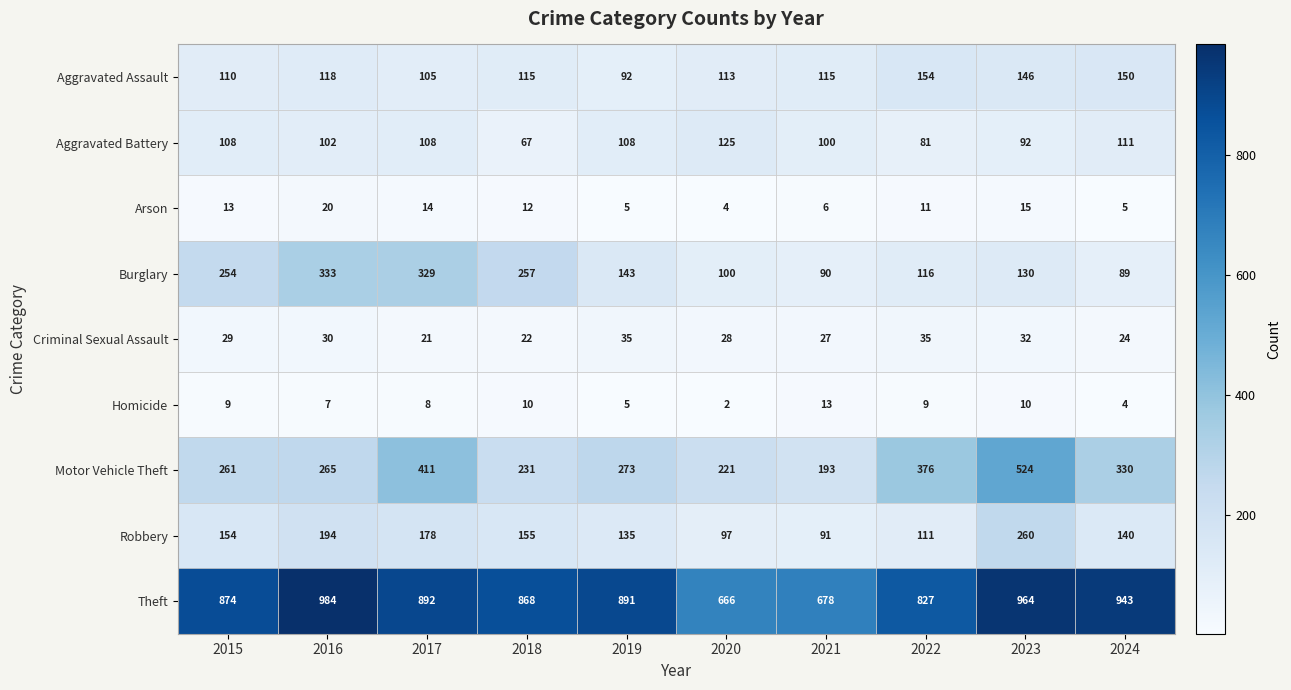

At which label does Burglary reach its peak?

2016